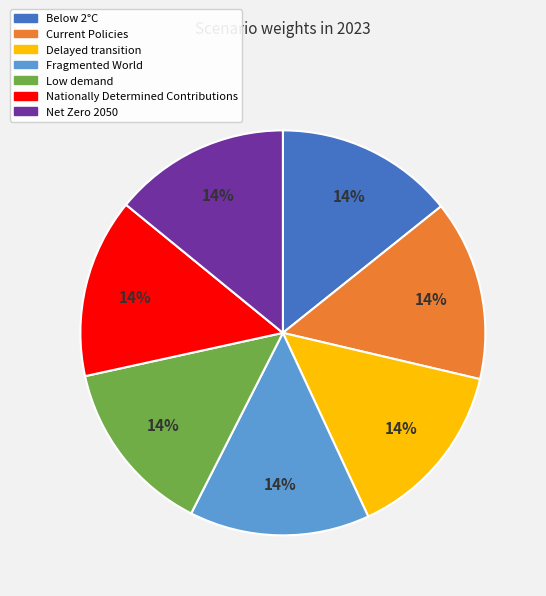

How many segments does this pie chart have?

7